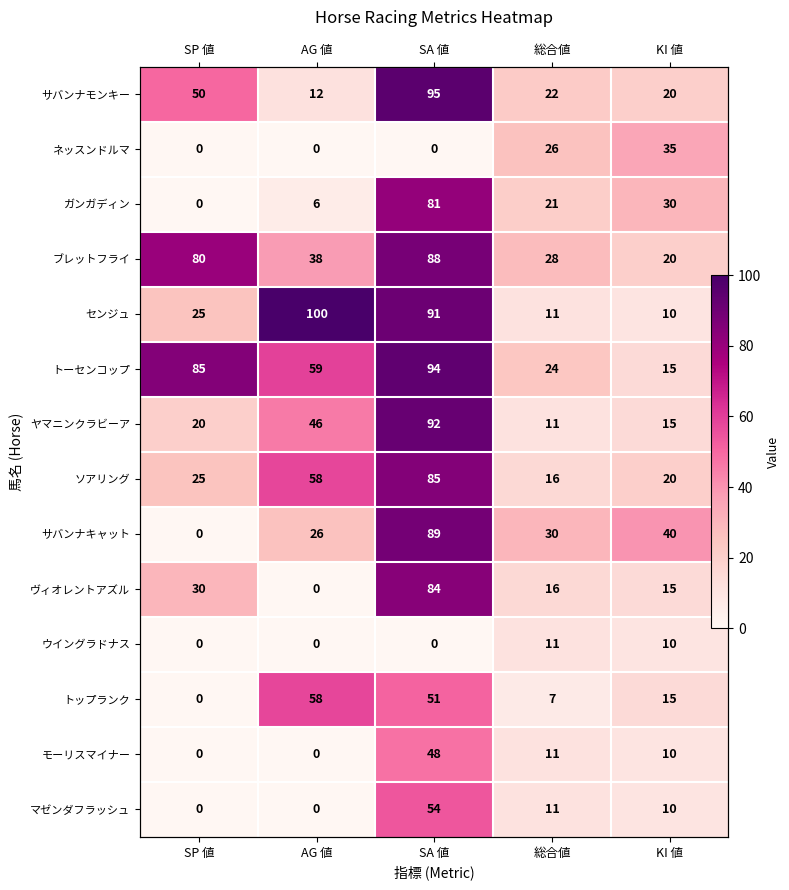

List the labels in order of サバンナキャット value, largest first.

SA 値, KI 値, 総合値, AG 値, SP 値